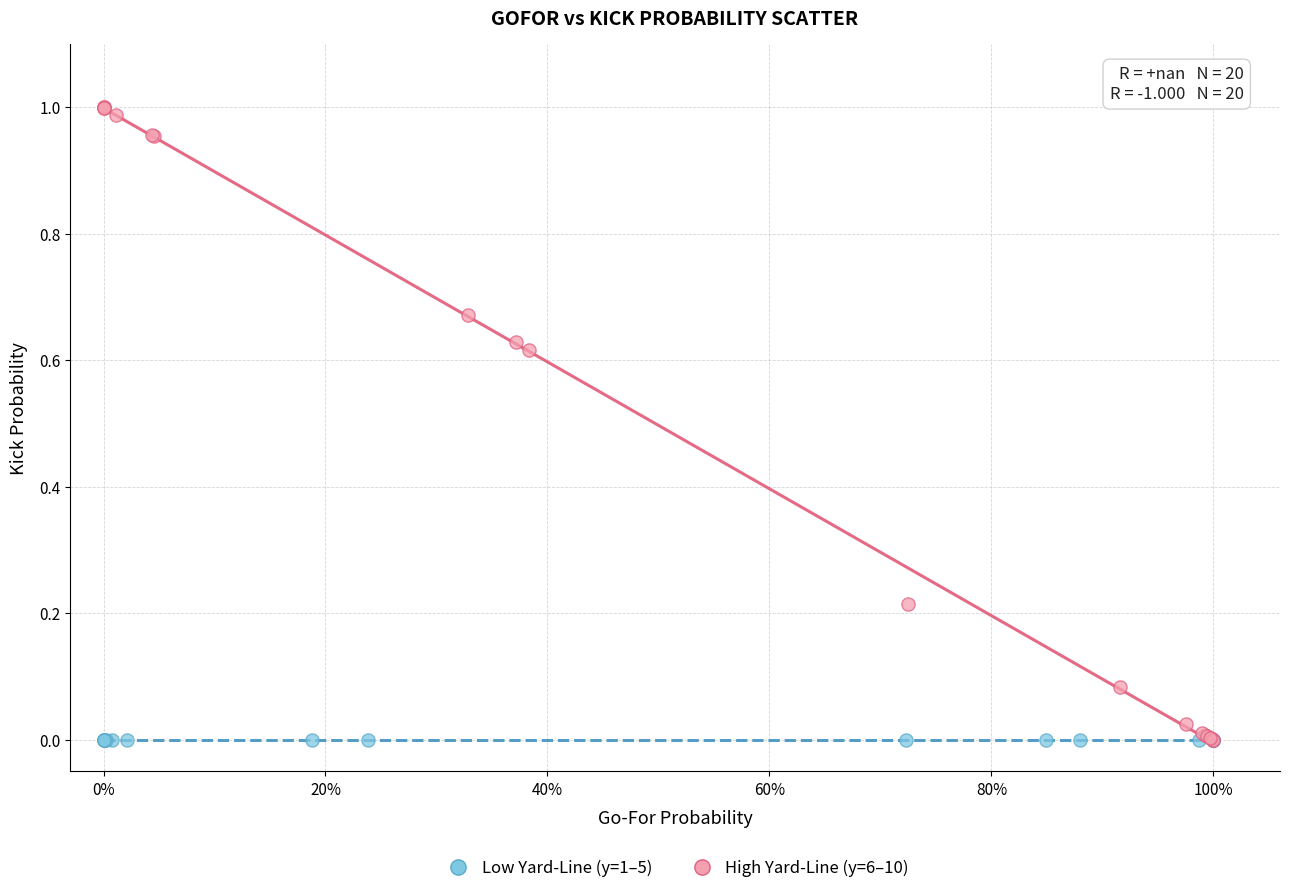

What are all the series names shown in the legend?

Low Yard-Line (y=1–5), High Yard-Line (y=6–10)